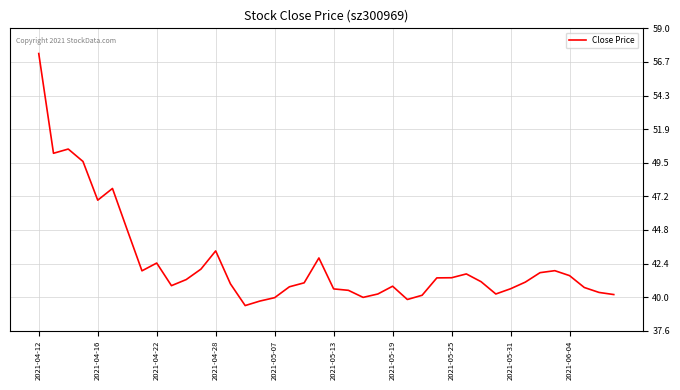

What is the minimum value shown in the chart?

39.4